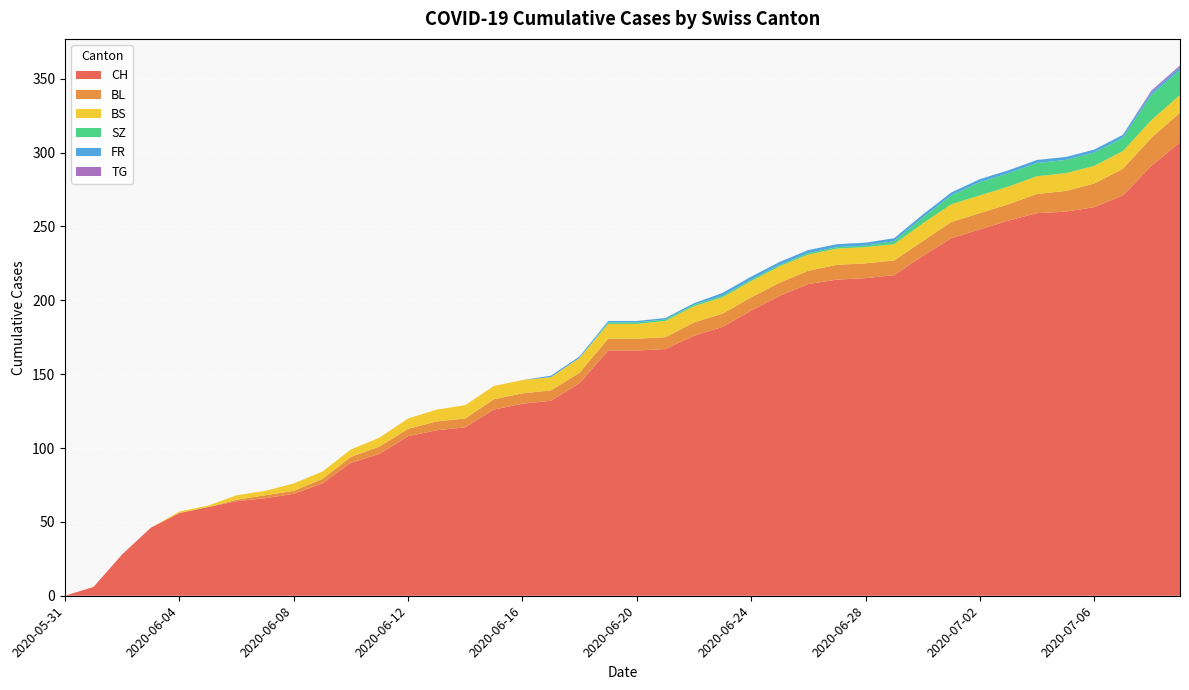

Reading left to right, extract all data points from this chart.

CH: 2020-05-31=0	2020-06-01=6	2020-06-02=28	2020-06-03=46	2020-06-04=56	2020-06-05=60	2020-06-06=64	2020-06-07=66	2020-06-08=69	2020-06-09=76	2020-06-10=90	2020-06-11=96	2020-06-12=108	2020-06-13=112	2020-06-14=114	2020-06-15=126	2020-06-16=130	2020-06-17=132	2020-06-18=144	2020-06-19=166	2020-06-20=166	2020-06-21=167	2020-06-22=176	2020-06-23=182	2020-06-24=193	2020-06-25=203	2020-06-26=211	2020-06-27=214	2020-06-28=215	2020-06-29=217	2020-06-30=230	2020-07-01=242	2020-07-02=248	2020-07-03=254	2020-07-04=259	2020-07-05=260	2020-07-06=263	2020-07-07=271	2020-07-08=291	2020-07-09=307
BL: 2020-05-31=0	2020-06-01=0	2020-06-02=0	2020-06-03=0	2020-06-04=0	2020-06-05=0	2020-06-06=1	2020-06-07=2	2020-06-08=2	2020-06-09=3	2020-06-10=4	2020-06-11=5	2020-06-12=5	2020-06-13=6	2020-06-14=6	2020-06-15=7	2020-06-16=7	2020-06-17=7	2020-06-18=7	2020-06-19=8	2020-06-20=8	2020-06-21=8	2020-06-22=9	2020-06-23=9	2020-06-24=9	2020-06-25=9	2020-06-26=9	2020-06-27=10	2020-06-28=10	2020-06-29=10	2020-06-30=10	2020-07-01=11	2020-07-02=11	2020-07-03=11	2020-07-04=13	2020-07-05=14	2020-07-06=16	2020-07-07=18	2020-07-08=19	2020-07-09=20
BS: 2020-05-31=0	2020-06-01=0	2020-06-02=0	2020-06-03=0	2020-06-04=1	2020-06-05=1	2020-06-06=3	2020-06-07=3	2020-06-08=5	2020-06-09=5	2020-06-10=5	2020-06-11=6	2020-06-12=7	2020-06-13=8	2020-06-14=9	2020-06-15=9	2020-06-16=9	2020-06-17=9	2020-06-18=10	2020-06-19=10	2020-06-20=10	2020-06-21=11	2020-06-22=11	2020-06-23=11	2020-06-24=11	2020-06-25=11	2020-06-26=11	2020-06-27=11	2020-06-28=11	2020-06-29=11	2020-06-30=12	2020-07-01=12	2020-07-02=12	2020-07-03=12	2020-07-04=12	2020-07-05=12	2020-07-06=12	2020-07-07=12	2020-07-08=12	2020-07-09=12
SZ: 2020-05-31=0	2020-06-01=0	2020-06-02=0	2020-06-03=0	2020-06-04=0	2020-06-05=0	2020-06-06=0	2020-06-07=0	2020-06-08=0	2020-06-09=0	2020-06-10=0	2020-06-11=0	2020-06-12=0	2020-06-13=0	2020-06-14=0	2020-06-15=0	2020-06-16=0	2020-06-17=0	2020-06-18=0	2020-06-19=1	2020-06-20=1	2020-06-21=1	2020-06-22=1	2020-06-23=1	2020-06-24=1	2020-06-25=1	2020-06-26=1	2020-06-27=1	2020-06-28=1	2020-06-29=2	2020-06-30=4	2020-07-01=6	2020-07-02=9	2020-07-03=9	2020-07-04=9	2020-07-05=9	2020-07-06=9	2020-07-07=9	2020-07-08=17	2020-07-09=17
FR: 2020-05-31=0	2020-06-01=0	2020-06-02=0	2020-06-03=0	2020-06-04=0	2020-06-05=0	2020-06-06=0	2020-06-07=0	2020-06-08=0	2020-06-09=0	2020-06-10=0	2020-06-11=0	2020-06-12=0	2020-06-13=0	2020-06-14=0	2020-06-15=0	2020-06-16=0	2020-06-17=1	2020-06-18=1	2020-06-19=1	2020-06-20=1	2020-06-21=1	2020-06-22=1	2020-06-23=2	2020-06-24=2	2020-06-25=2	2020-06-26=2	2020-06-27=2	2020-06-28=2	2020-06-29=2	2020-06-30=2	2020-07-01=2	2020-07-02=2	2020-07-03=2	2020-07-04=2	2020-07-05=2	2020-07-06=2	2020-07-07=2	2020-07-08=2	2020-07-09=2
TG: 2020-05-31=0	2020-06-01=0	2020-06-02=0	2020-06-03=0	2020-06-04=0	2020-06-05=0	2020-06-06=0	2020-06-07=0	2020-06-08=0	2020-06-09=0	2020-06-10=0	2020-06-11=0	2020-06-12=0	2020-06-13=0	2020-06-14=0	2020-06-15=0	2020-06-16=0	2020-06-17=0	2020-06-18=0	2020-06-19=0	2020-06-20=0	2020-06-21=0	2020-06-22=0	2020-06-23=0	2020-06-24=0	2020-06-25=0	2020-06-26=0	2020-06-27=0	2020-06-28=0	2020-06-29=0	2020-06-30=0	2020-07-01=0	2020-07-02=0	2020-07-03=0	2020-07-04=0	2020-07-05=0	2020-07-06=0	2020-07-07=0	2020-07-08=1	2020-07-09=1